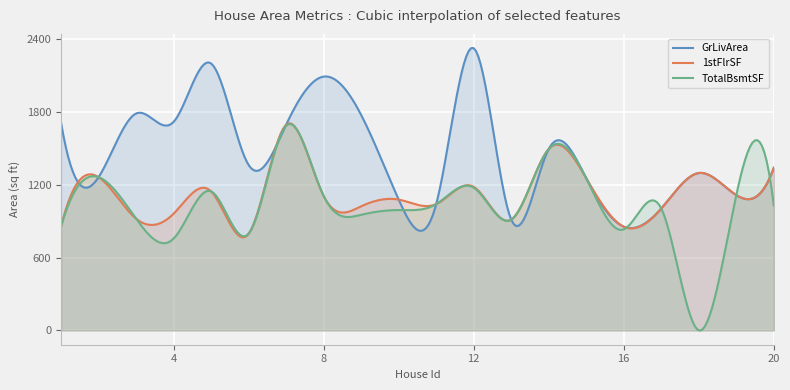

How many series are shown in this chart?

3